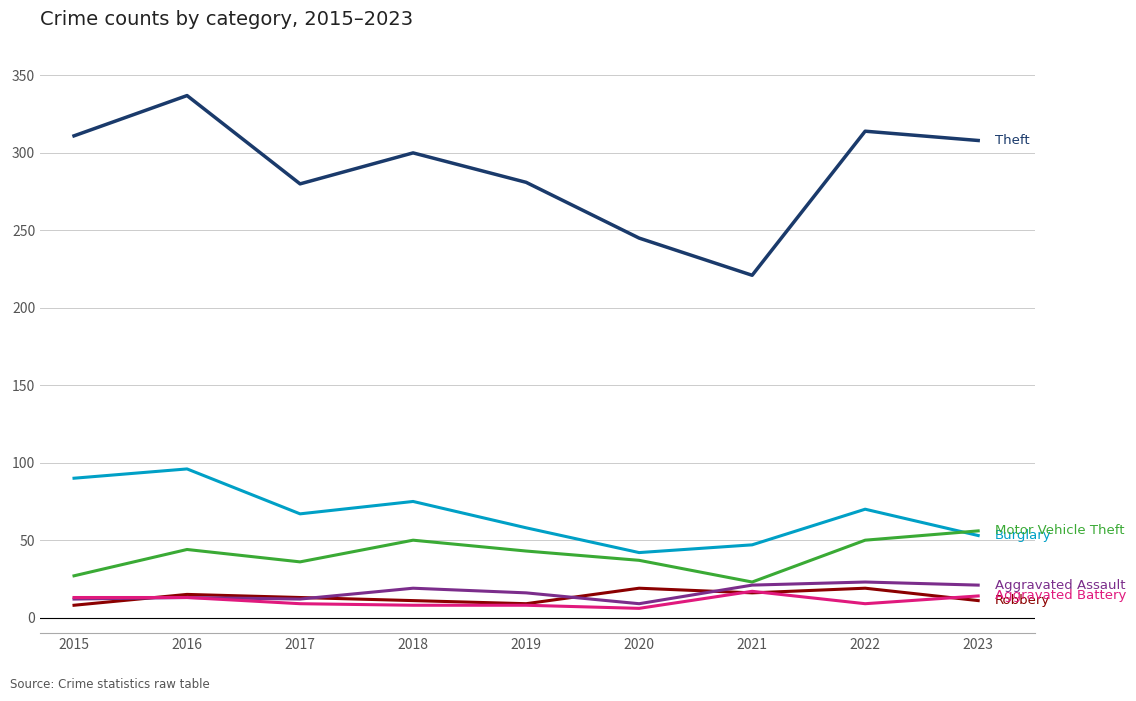

What is the difference between the highest and lowest values at 2023?

297